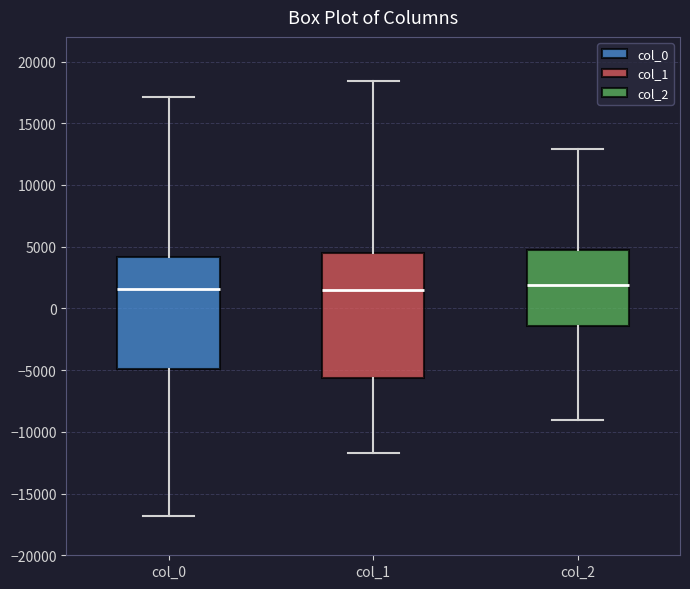

Reading left to right, transcribe this box plot: for each box, give where its median line is, the range the box spans, and where its two whiskers end, as read against the y-axis. The values are not printed on the chart, so give them approximately, as read against the axis.

col_0: median 1500, box -5000 to 4000, whiskers -17000 to 17000
col_1: median 1500, box -5500 to 4500, whiskers -11500 to 18500
col_2: median 2000, box -1500 to 4500, whiskers -9000 to 13000